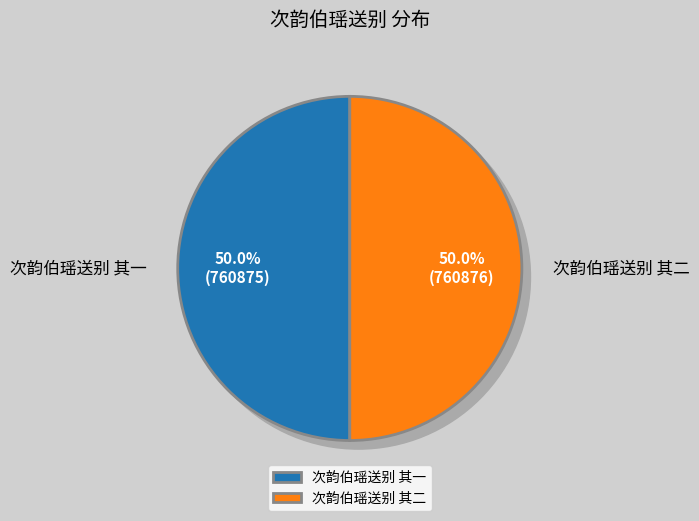

Which category accounts for the majority?

次韵伯瑶送别 其二